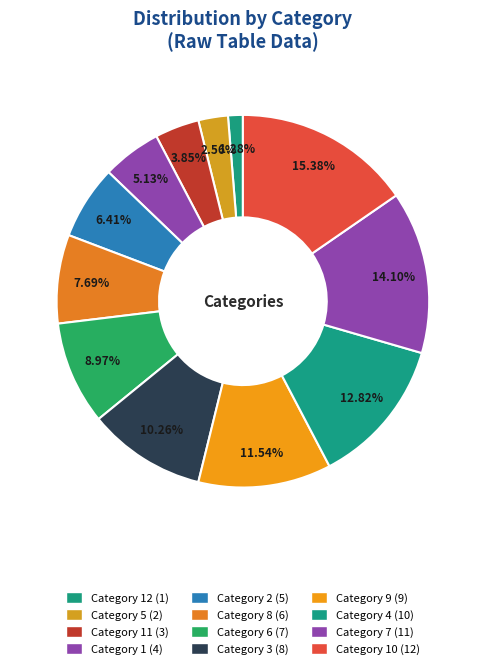

Count the number of slices in the pie.

12